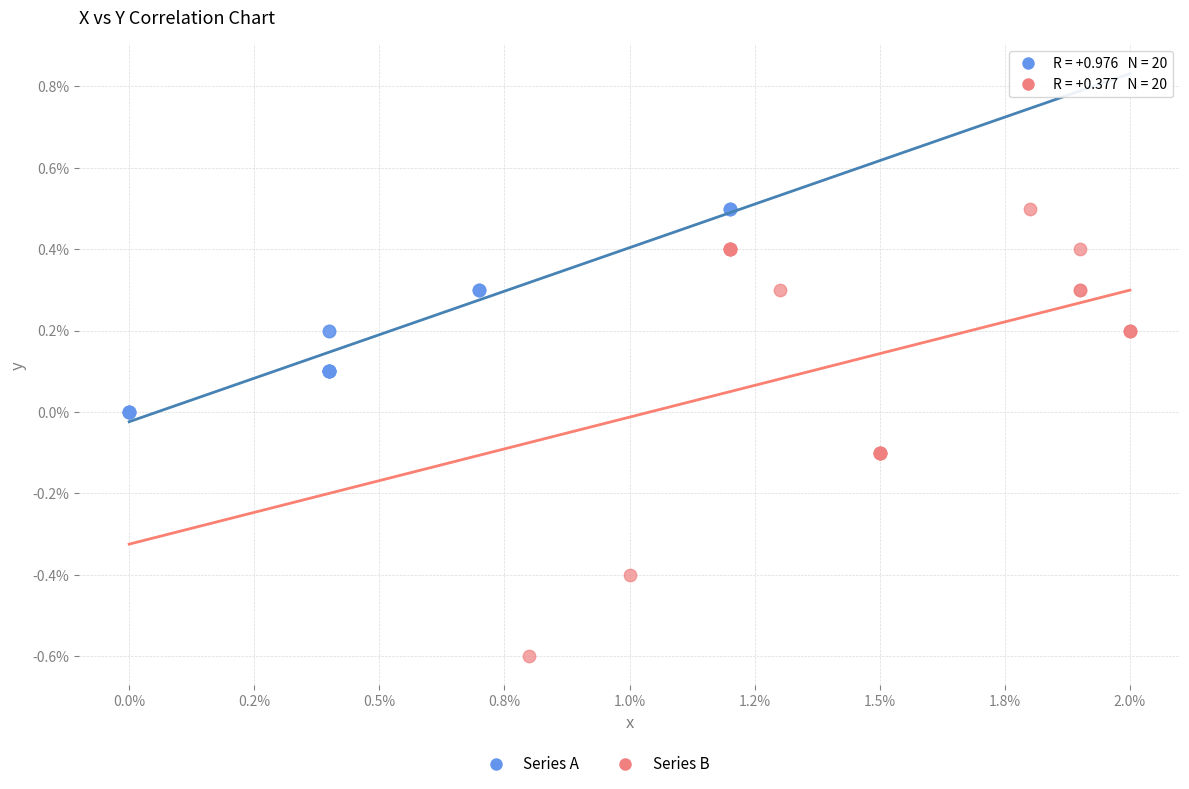

Which series contains the lowest Y value?

Series B